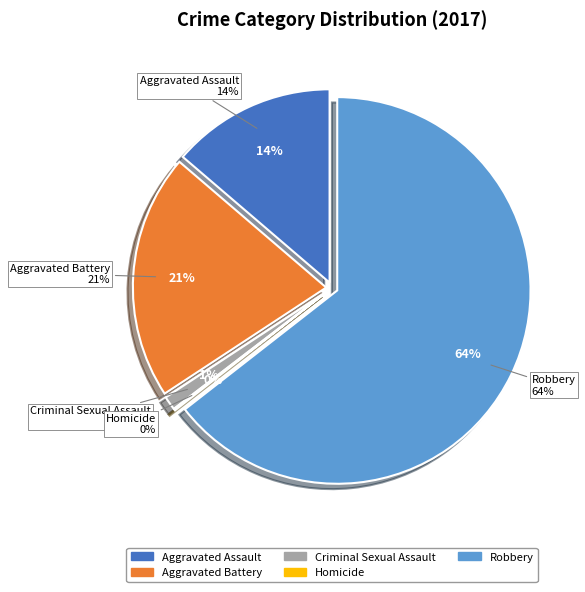

Count the number of slices in the pie.

5